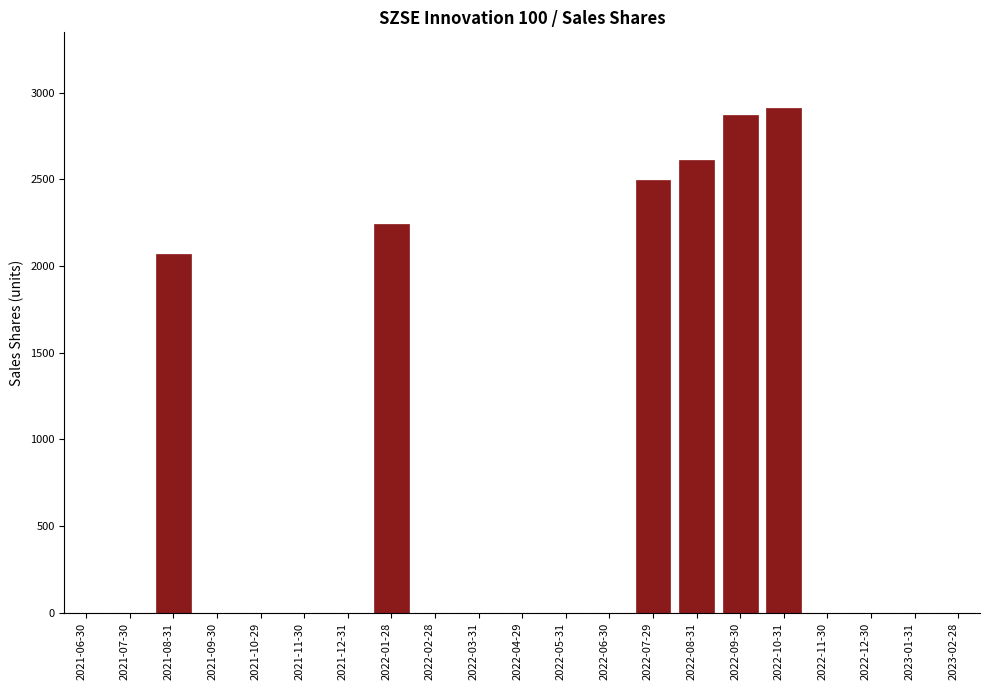

Reading left to right, transcribe all the data shown in this chart.

2021-06-30=0.0	2021-07-30=0.0	2021-08-31=2070.4	2021-09-30=0.0	2021-10-29=0.0	2021-11-30=0.0	2021-12-31=0.0	2022-01-28=2244.7	2022-02-28=0.0	2022-03-31=0.0	2022-04-29=0.0	2022-05-31=0.0	2022-06-30=0.0	2022-07-29=2496.9	2022-08-31=2614.4	2022-09-30=2873.6	2022-10-31=2911.2	2022-11-30=0.0	2022-12-30=0.0	2023-01-31=0.0	2023-02-28=0.0